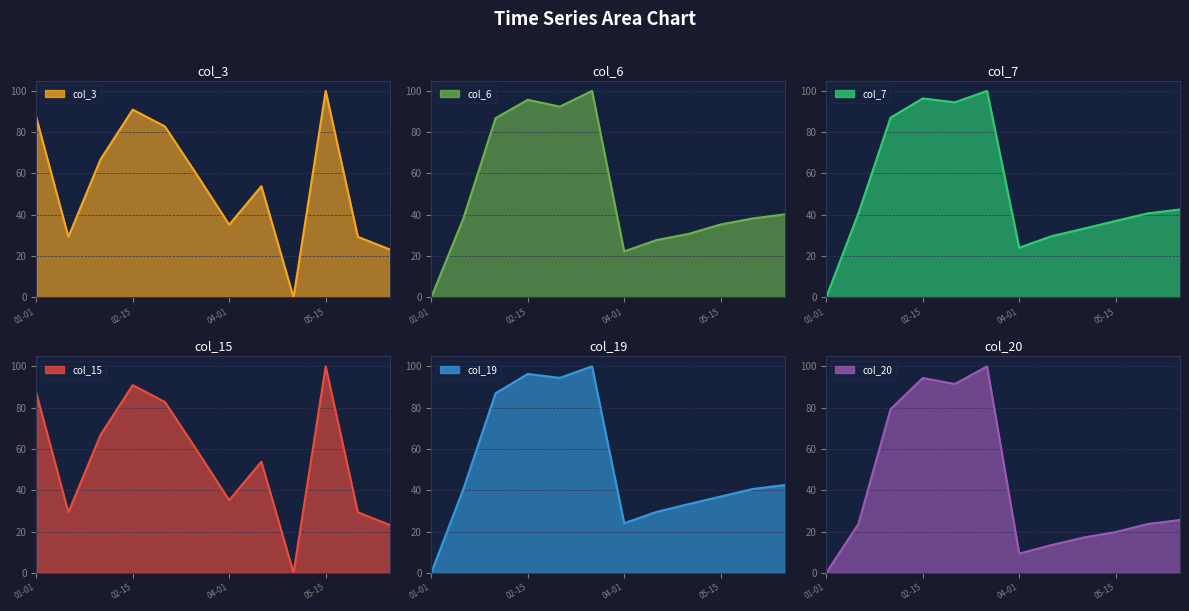

Where does the col_19 series first go above 40?

2022-01-15